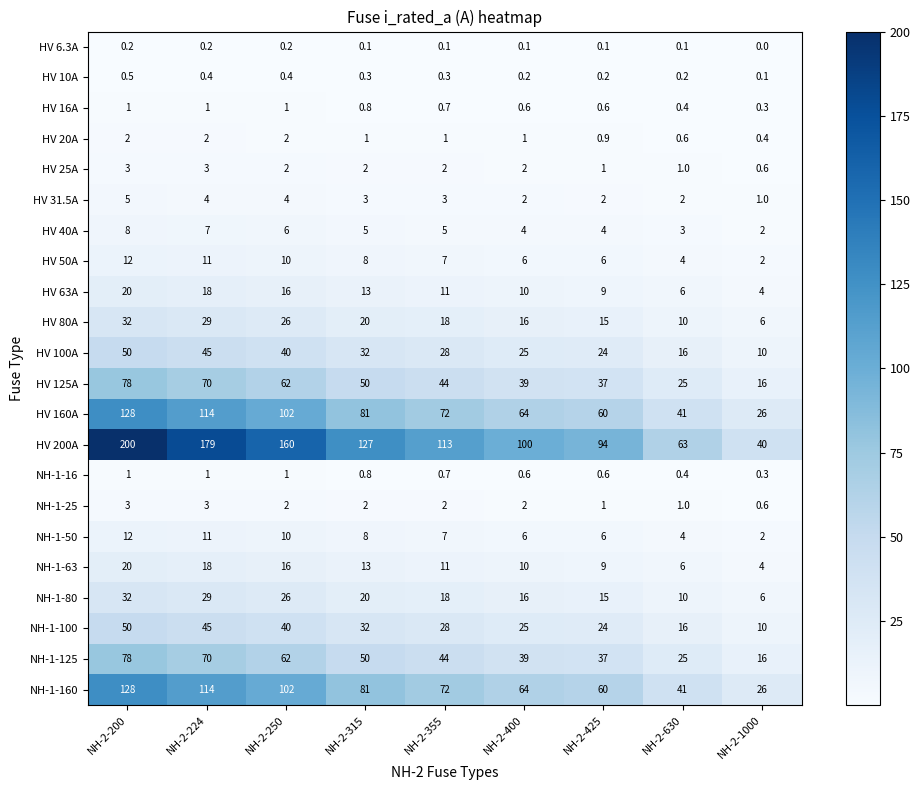

What is the greatest value displayed?

200.0